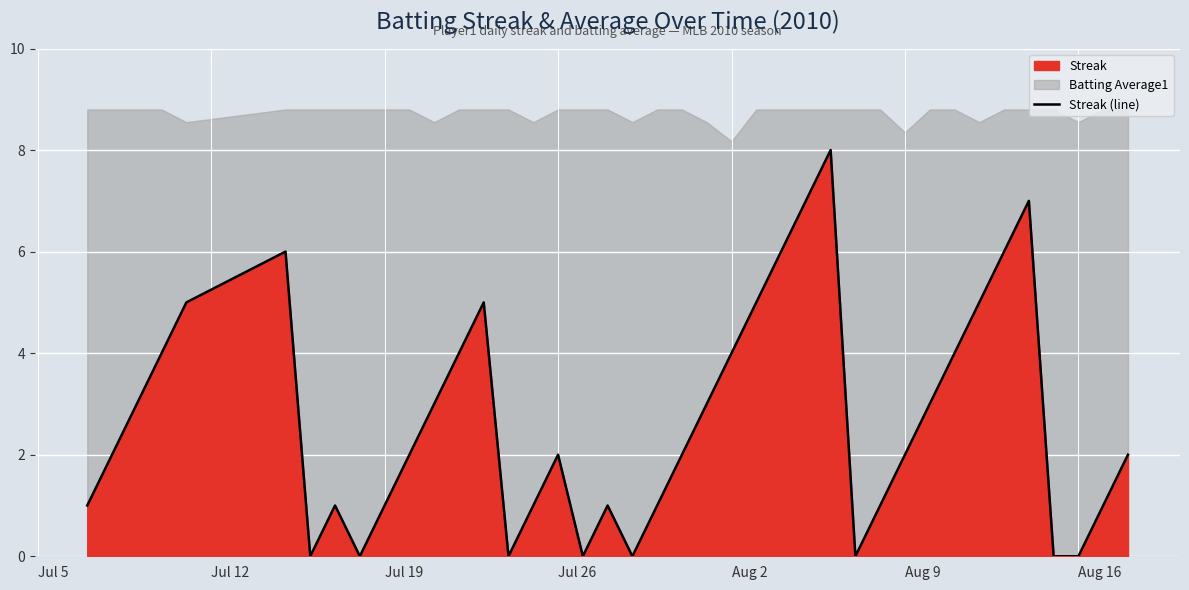

Count the number of values greater than 2.

18